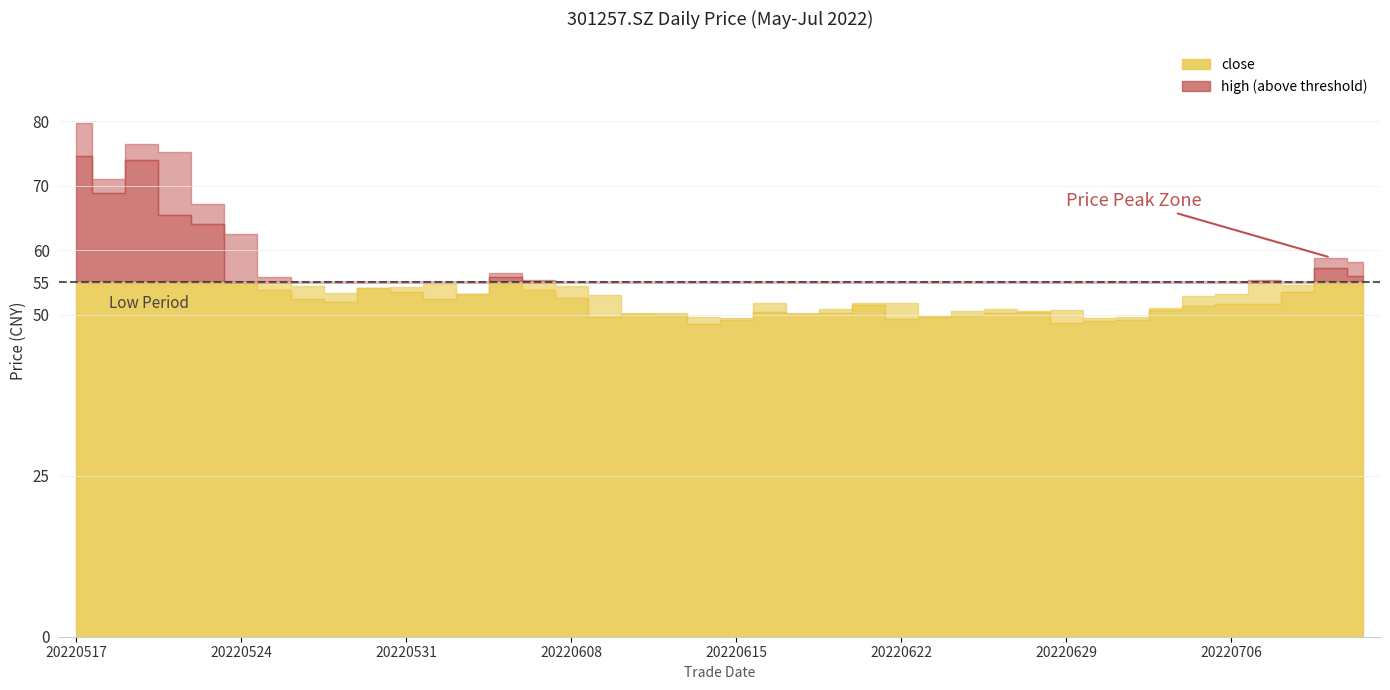

At which label does close reach its peak?

20220517